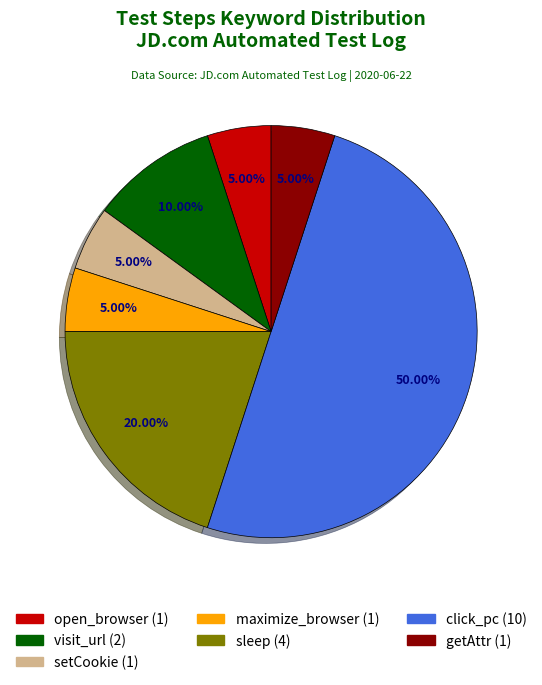

Which has a higher value, click_pc or maximize_browser?

click_pc